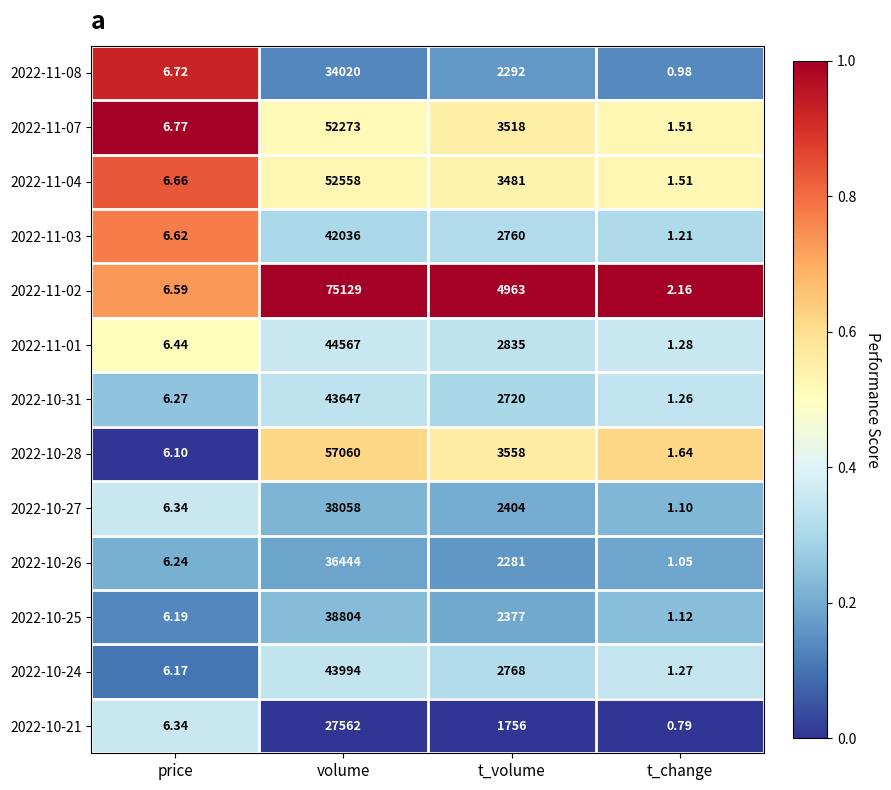

Is the value of 2022-10-28 at volume greater than the value of 2022-11-08 at volume?

Yes